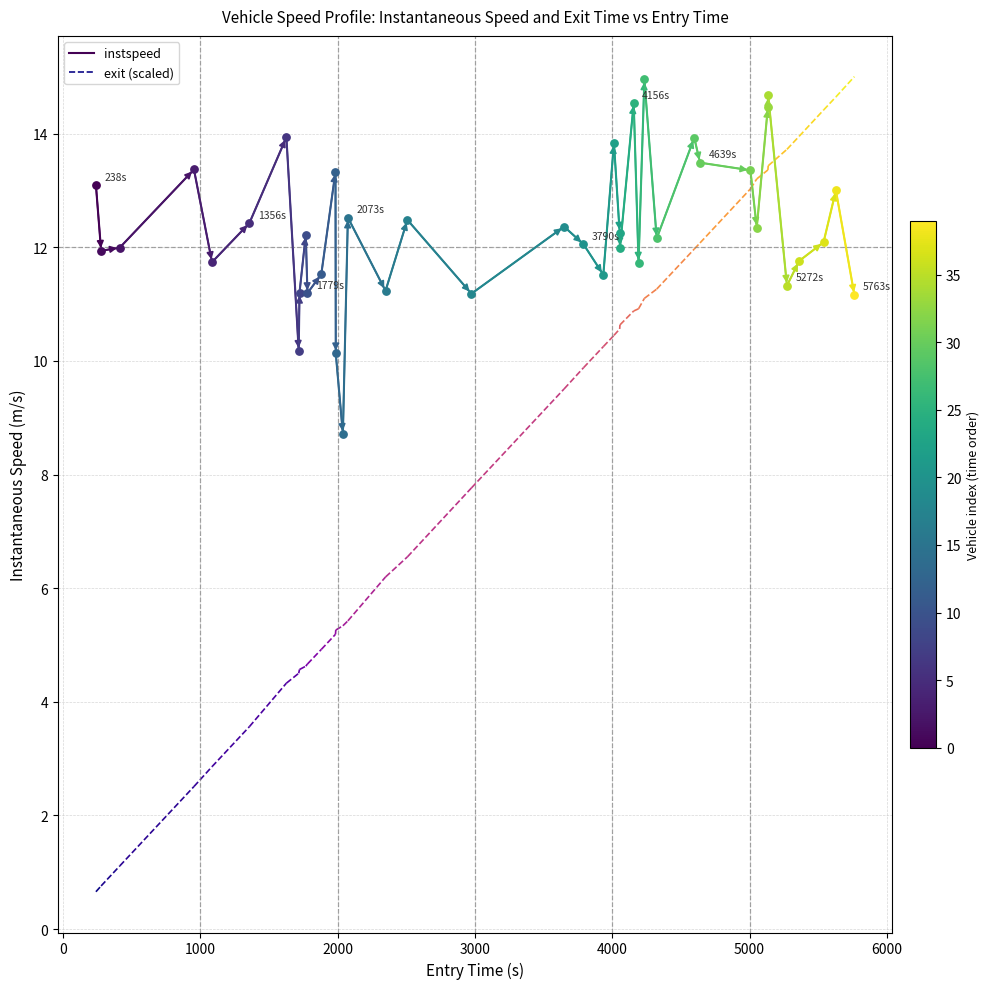

Is the value of instspeed at −1000 greater than the value of exit (scaled) at −1000?

Yes